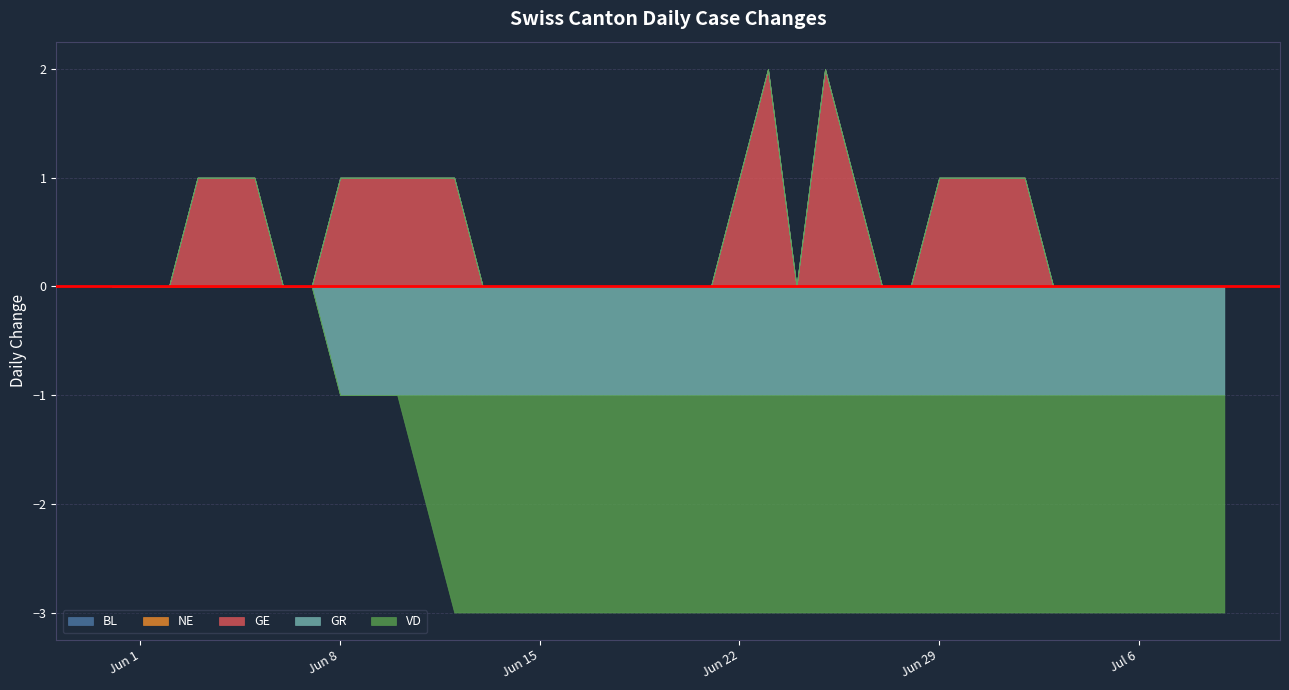

Which category has the highest value across all series?

2020-06-23